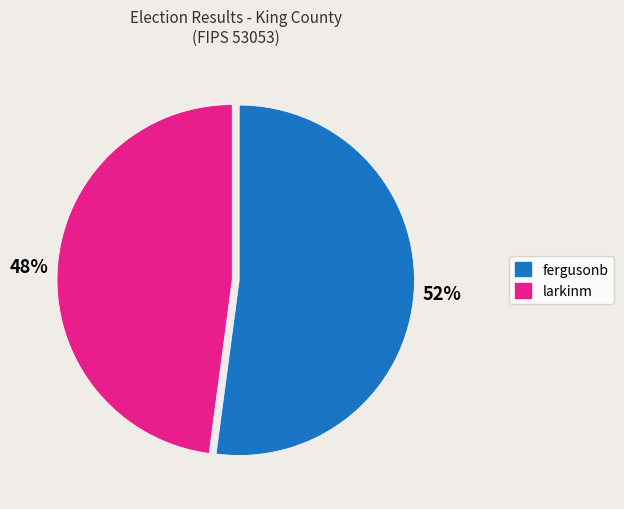

Between fergusonb and larkinm, which is larger?

fergusonb